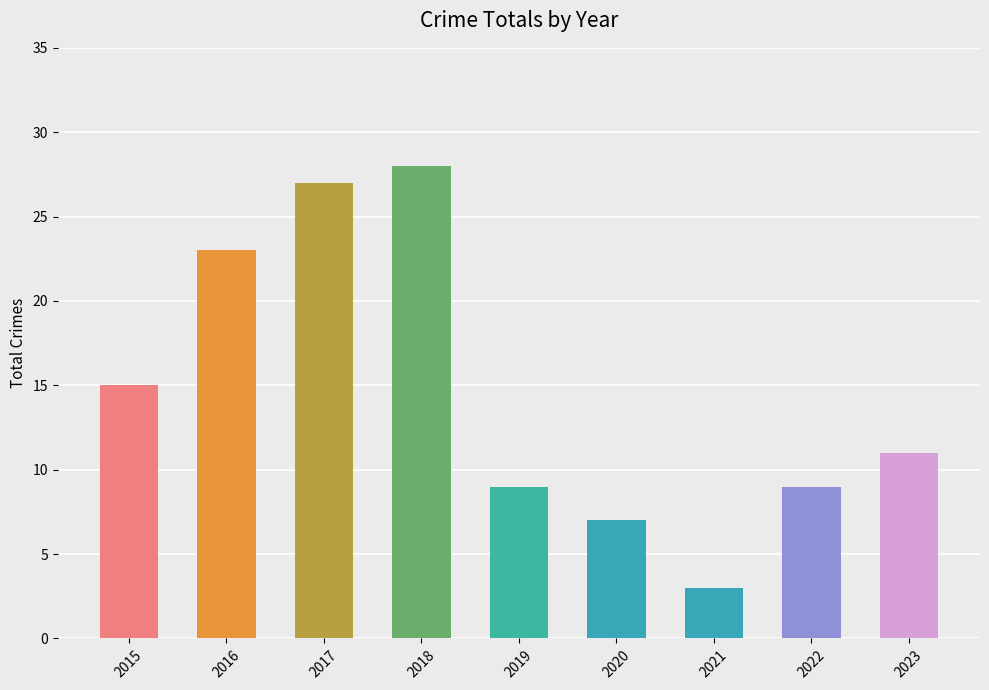

Reading right to left, list all the values displayed in this chart.

2023=11	2022=9	2021=3	2020=7	2019=9	2018=28	2017=27	2016=23	2015=15